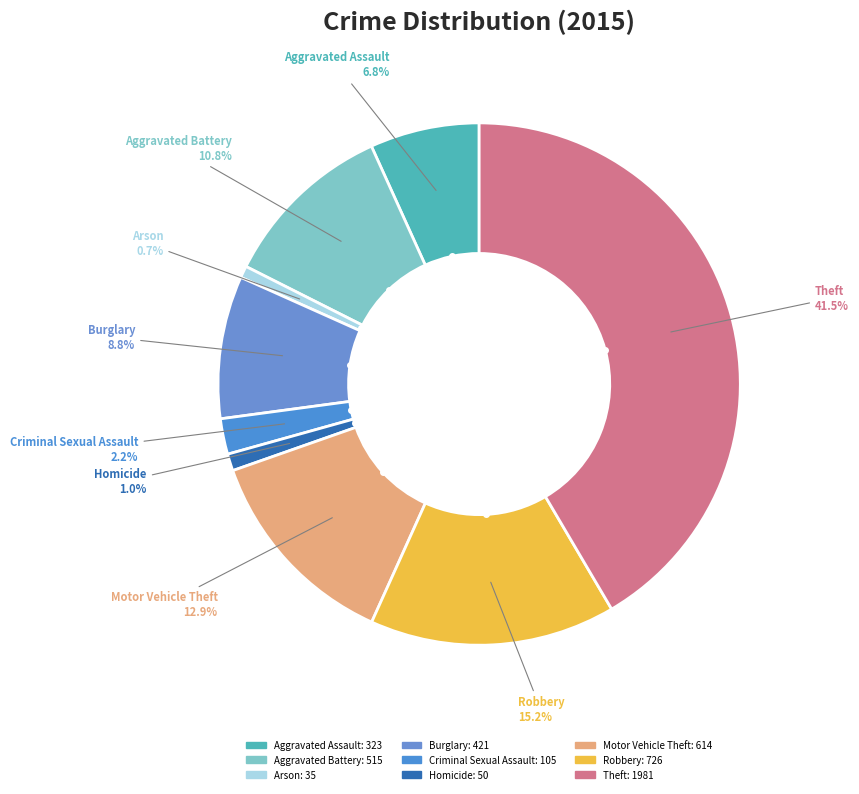

To the nearest percent, what is the difference between the Burglary and Robbery slice percentages?

6%